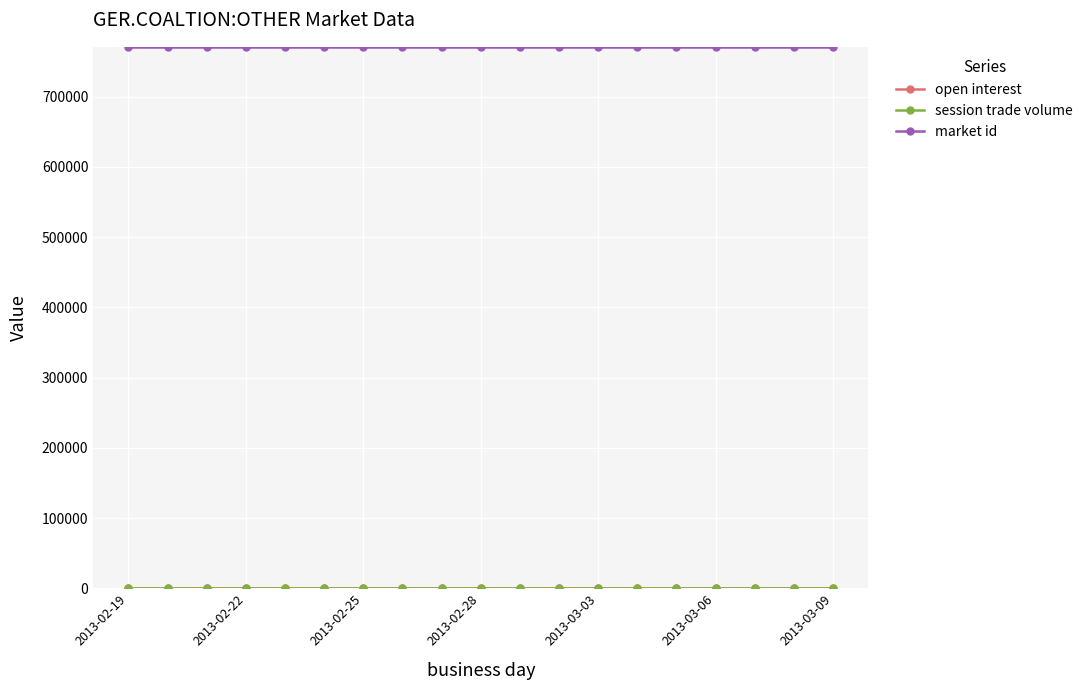

What is the label of the 19th point from the right?

2013-02-19